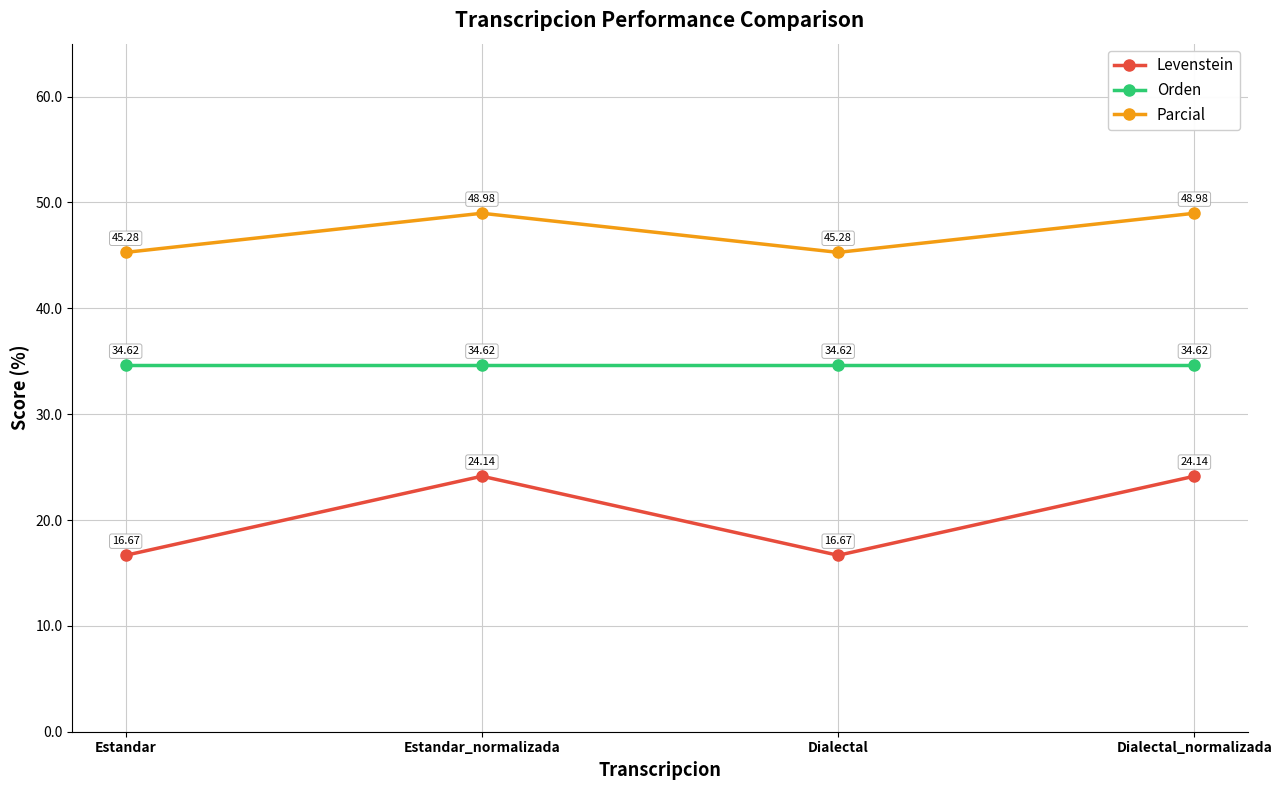

Reading right to left, extract all data points from this chart.

Levenstein: 24.1	16.7	24.1	16.7
Orden: 34.6	34.6	34.6	34.6
Parcial: 49.0	45.3	49.0	45.3